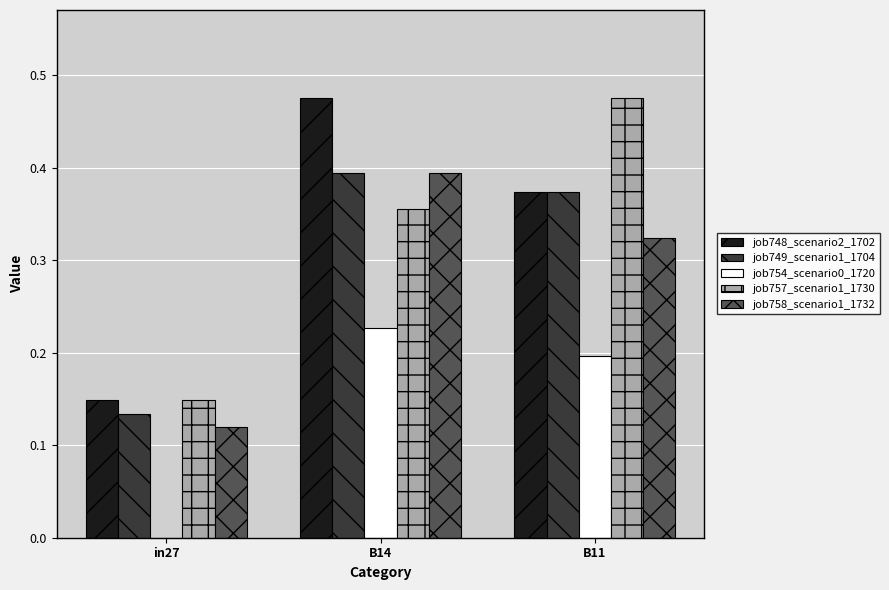

What is the total value across all series at B11?

1.7